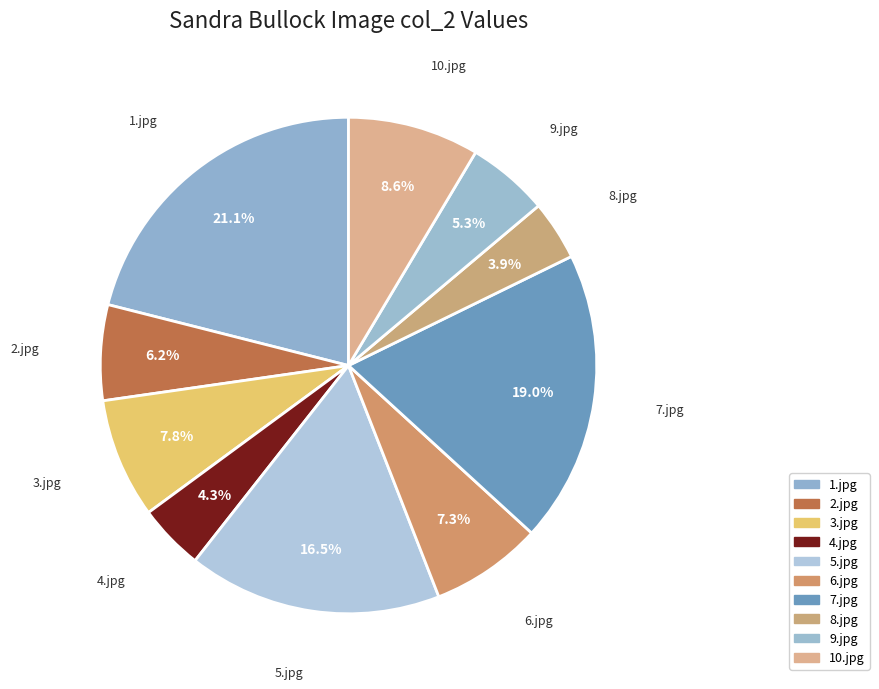

How many slices are in this pie chart?

10